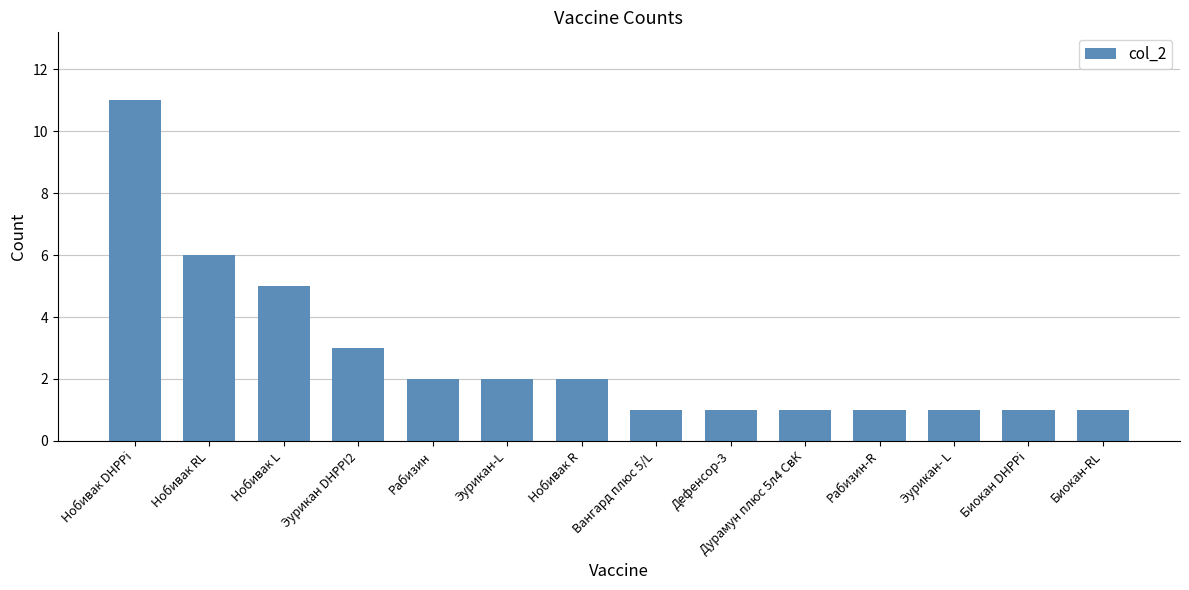

What is the label of the 3rd bar from the right?

Эурикан- L